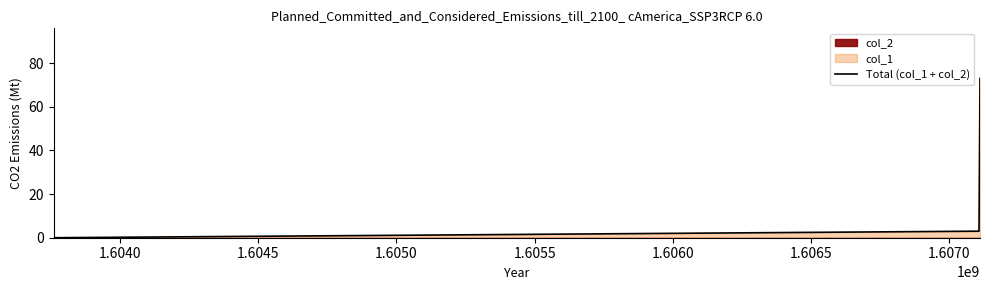

How many values in the Total (col_1 + col_2) series are below 3?

1